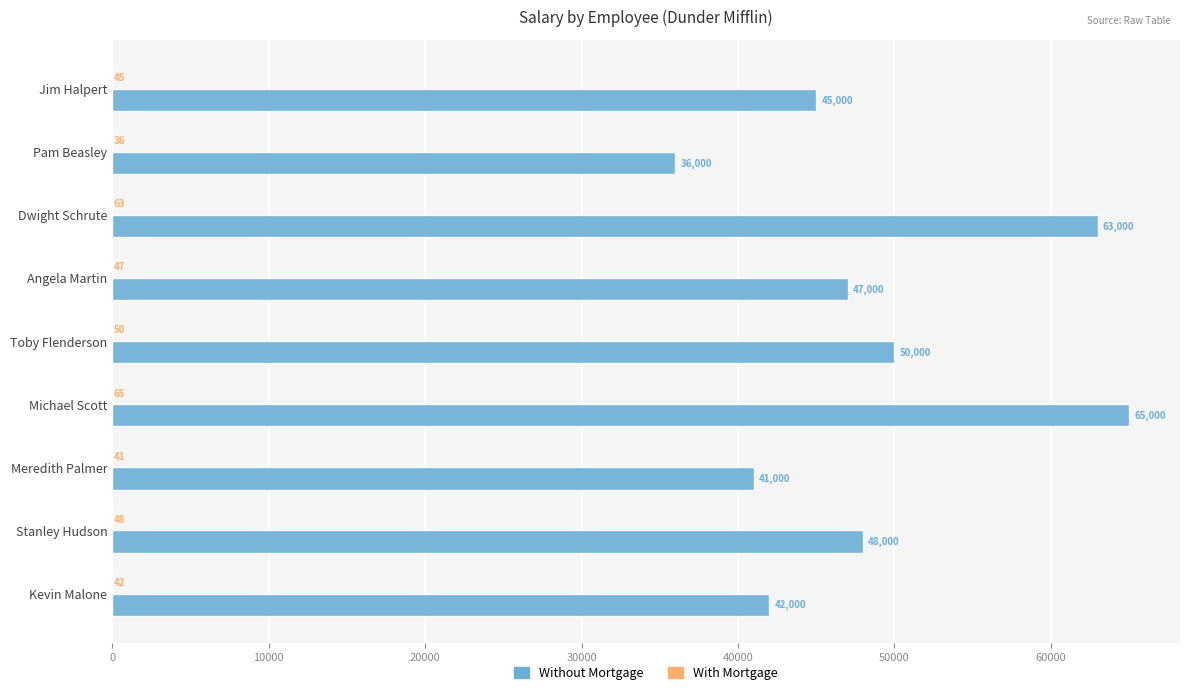

Which series changed the most between Meredith Palmer and Stanley Hudson?

Without Mortgage